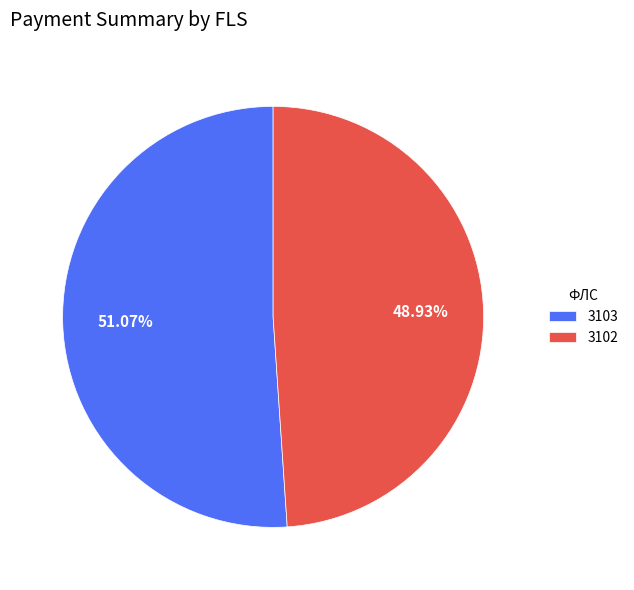

Is 3102 the majority of the pie?

No